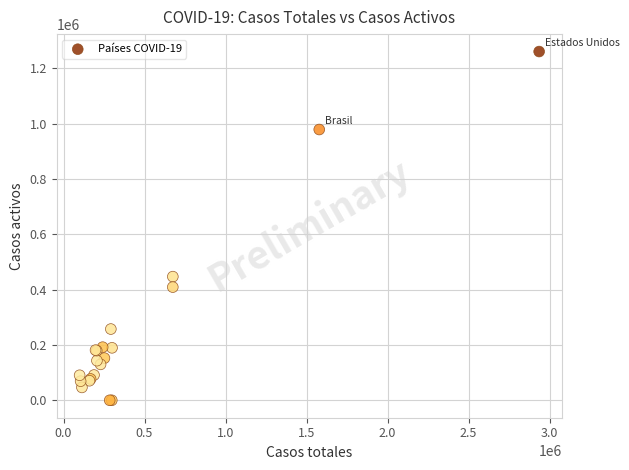

What Y value in the scatter plot is closest to 630202?

446879